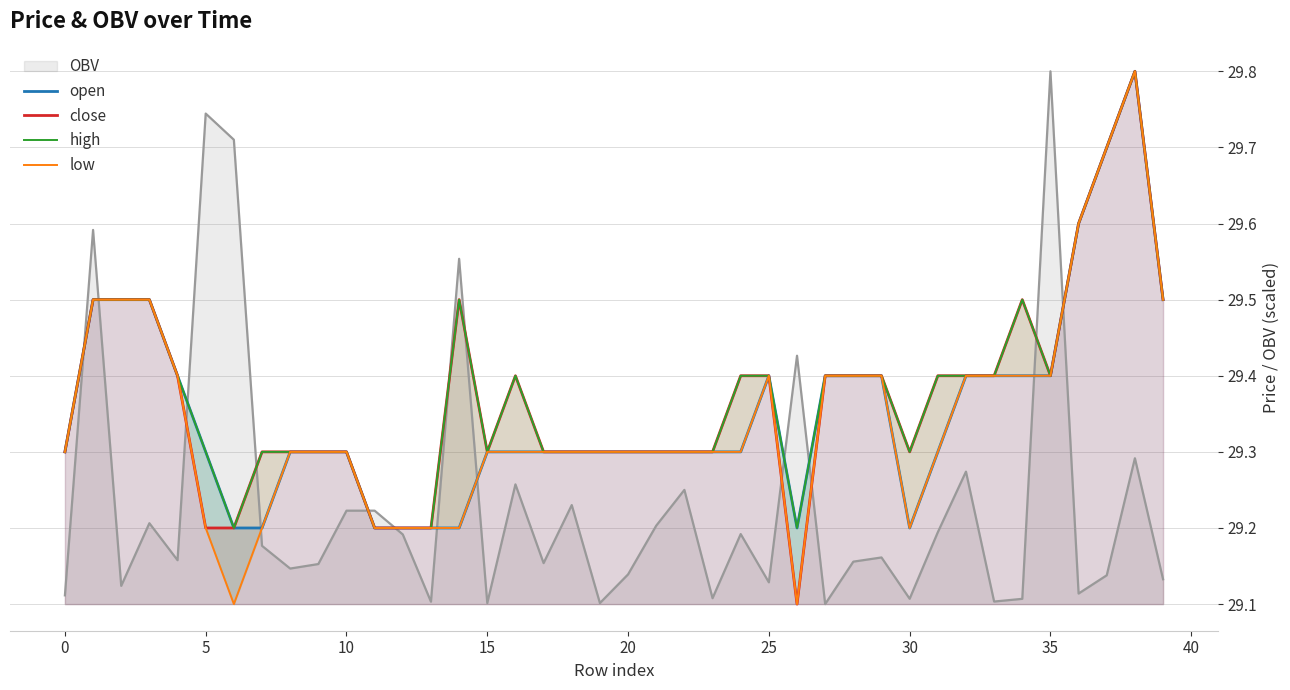

True or false: high and low cross at least once.

False